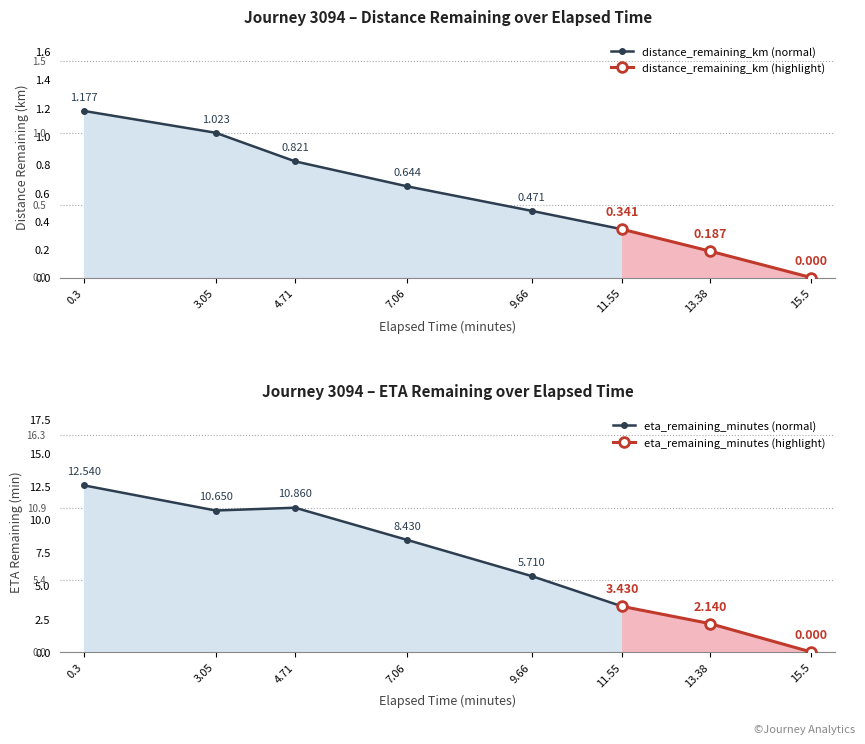

Count the number of categories in the chart.

8